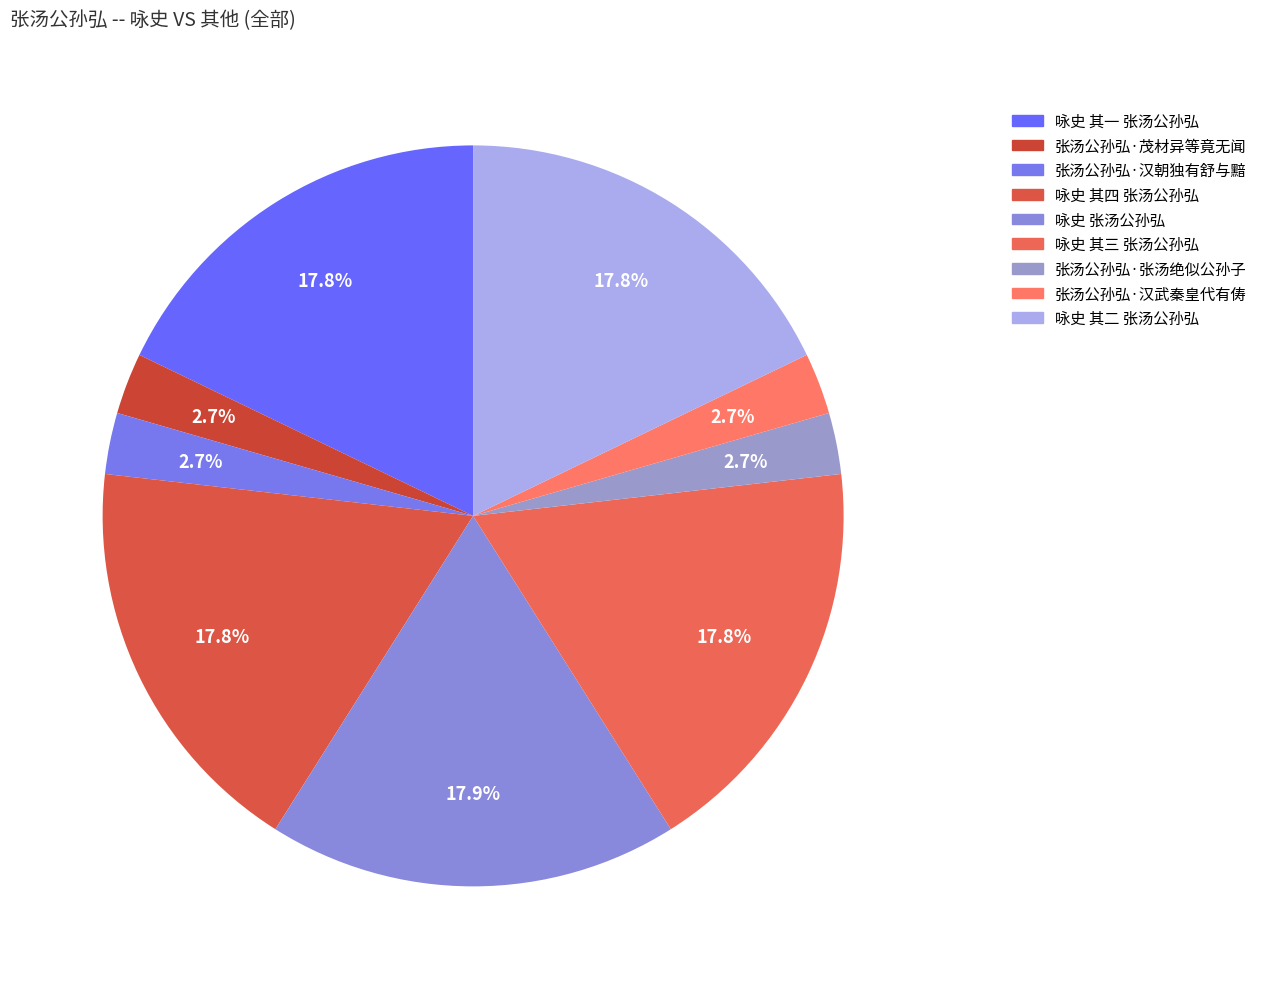

How many slices are in this pie chart?

9